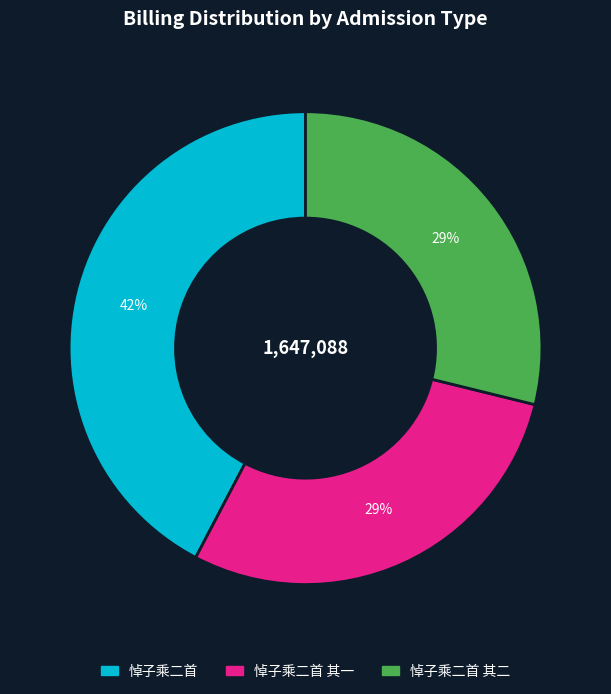

Is there a majority slice in this chart?

No